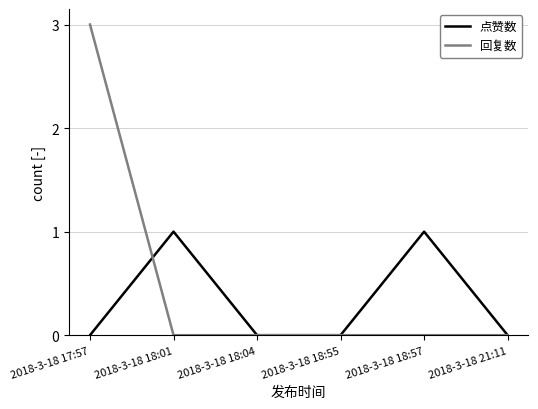

Where do 回复数 and 点赞数 first cross each other?

2018-3-18 17:57 and 2018-3-18 18:01